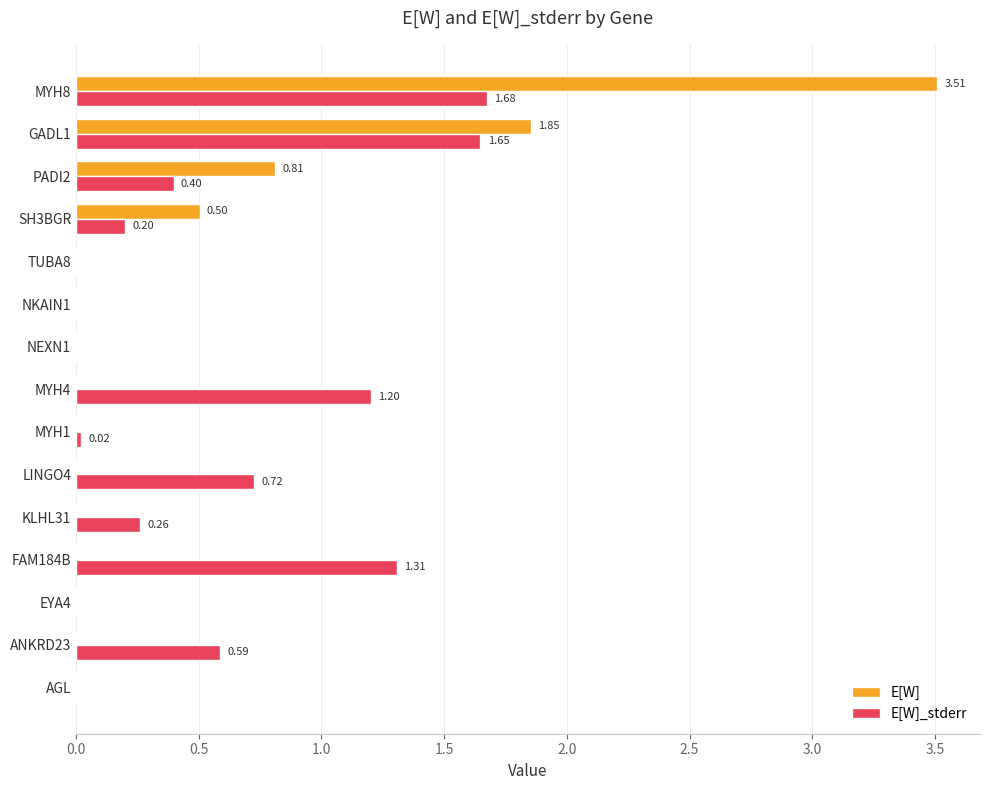

Which series changed the most between AGL and ANKRD23?

E[W]_stderr